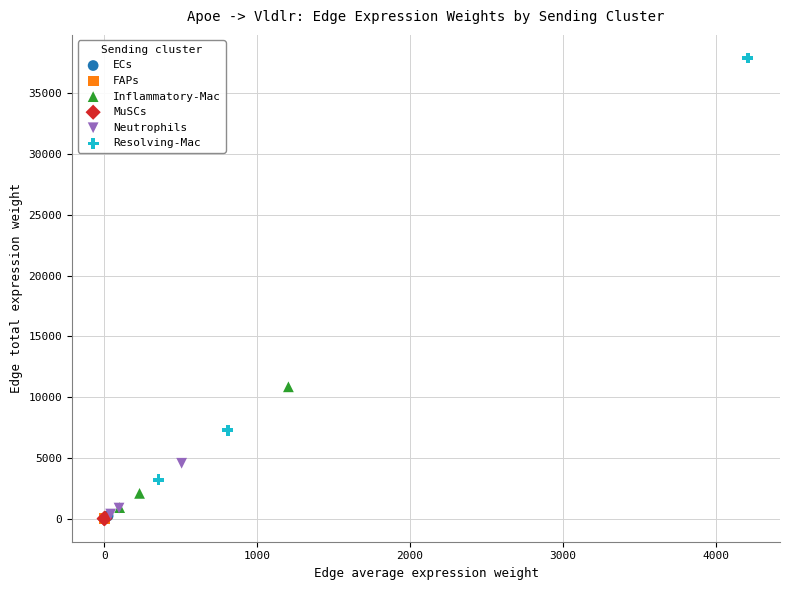

What are all the series names shown in the legend?

ECs, FAPs, Inflammatory-Mac, MuSCs, Neutrophils, Resolving-Mac